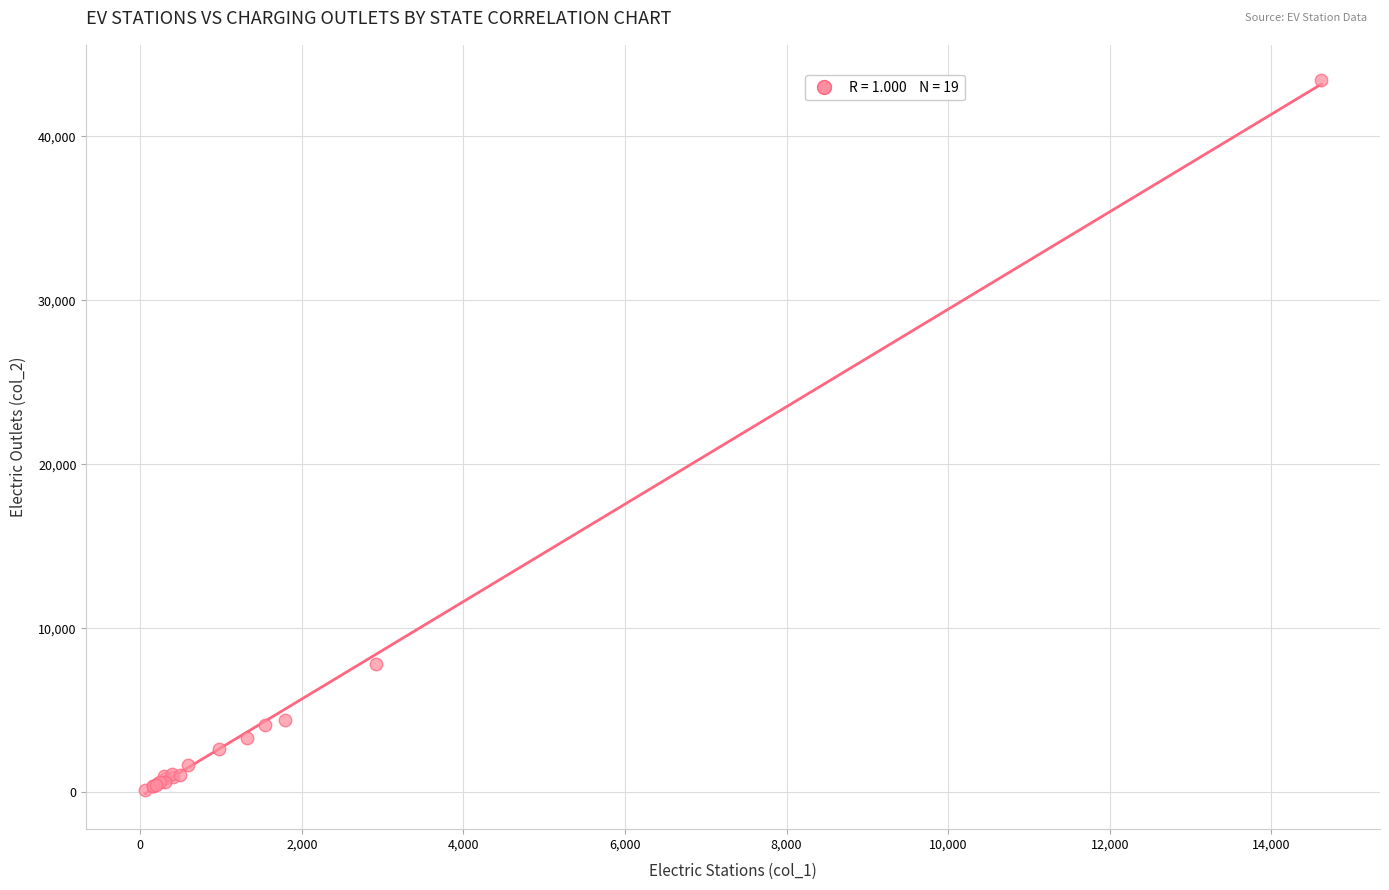

What Y value in the scatter plot is closest to 21757?

7802